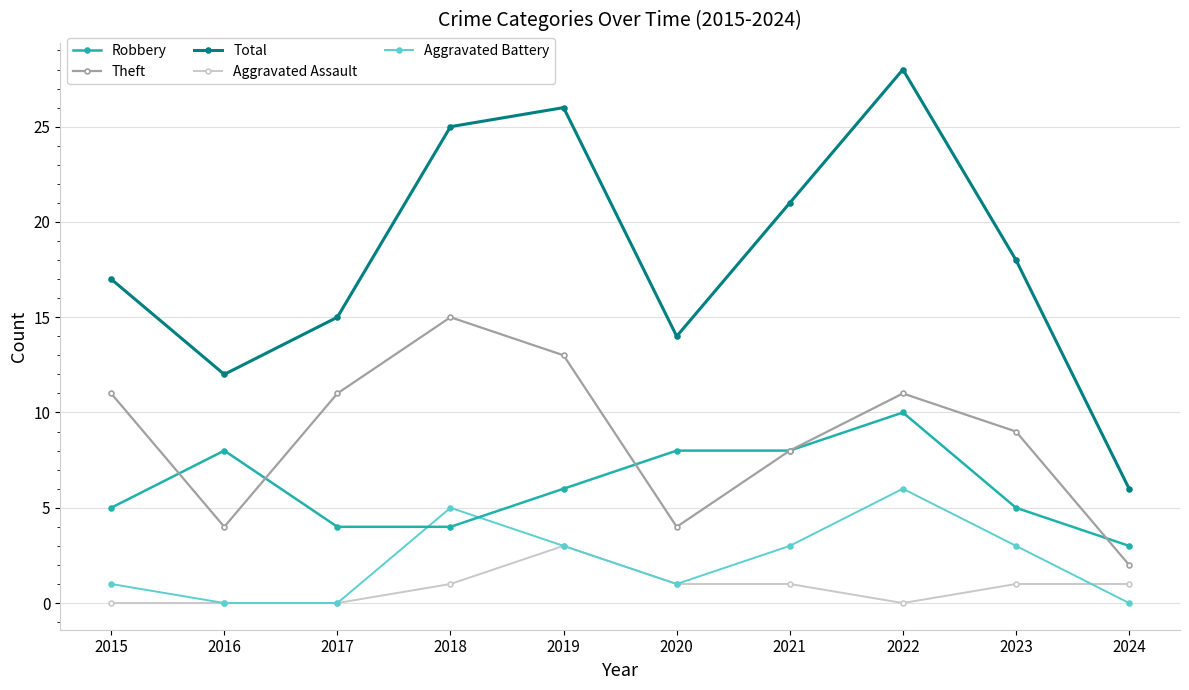

True or false: Robbery and Aggravated Assault intersect in this chart.

False